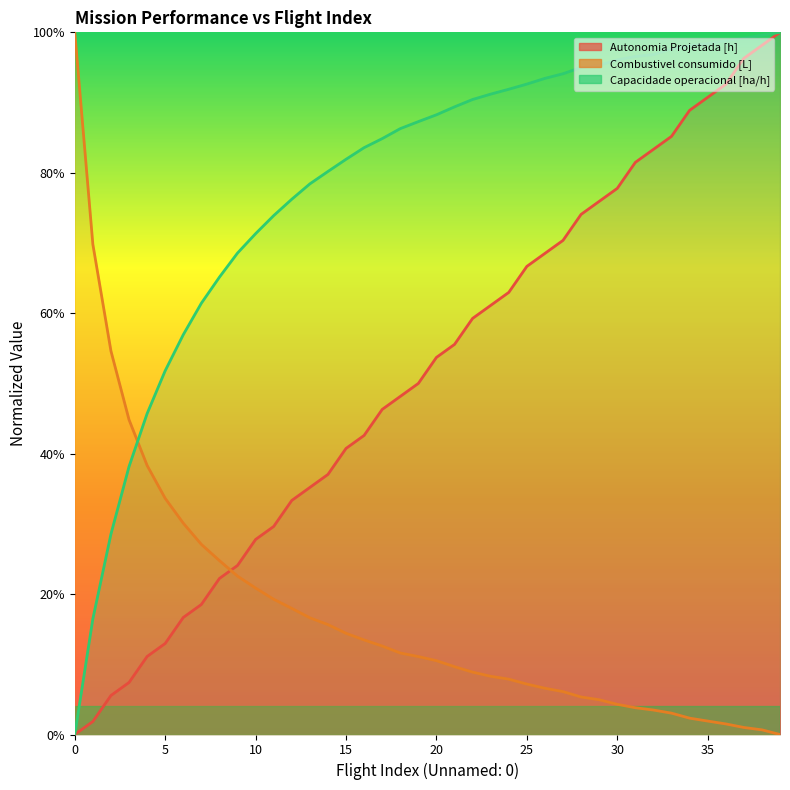

What are all the series names shown in the legend?

Autonomia Projetada [h], Combustivel consumido [L], Capacidade operacional [ha/h]